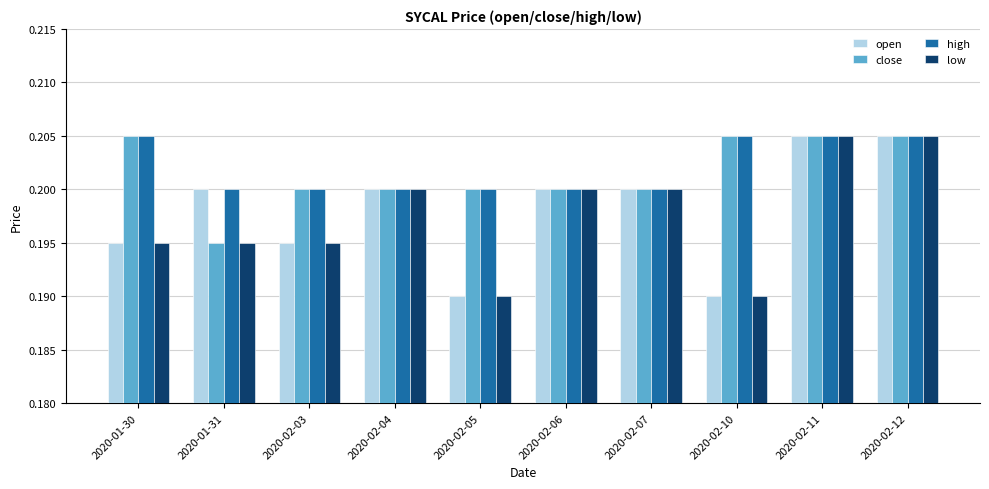

Where is close nearest to the value 0?

2020-01-31